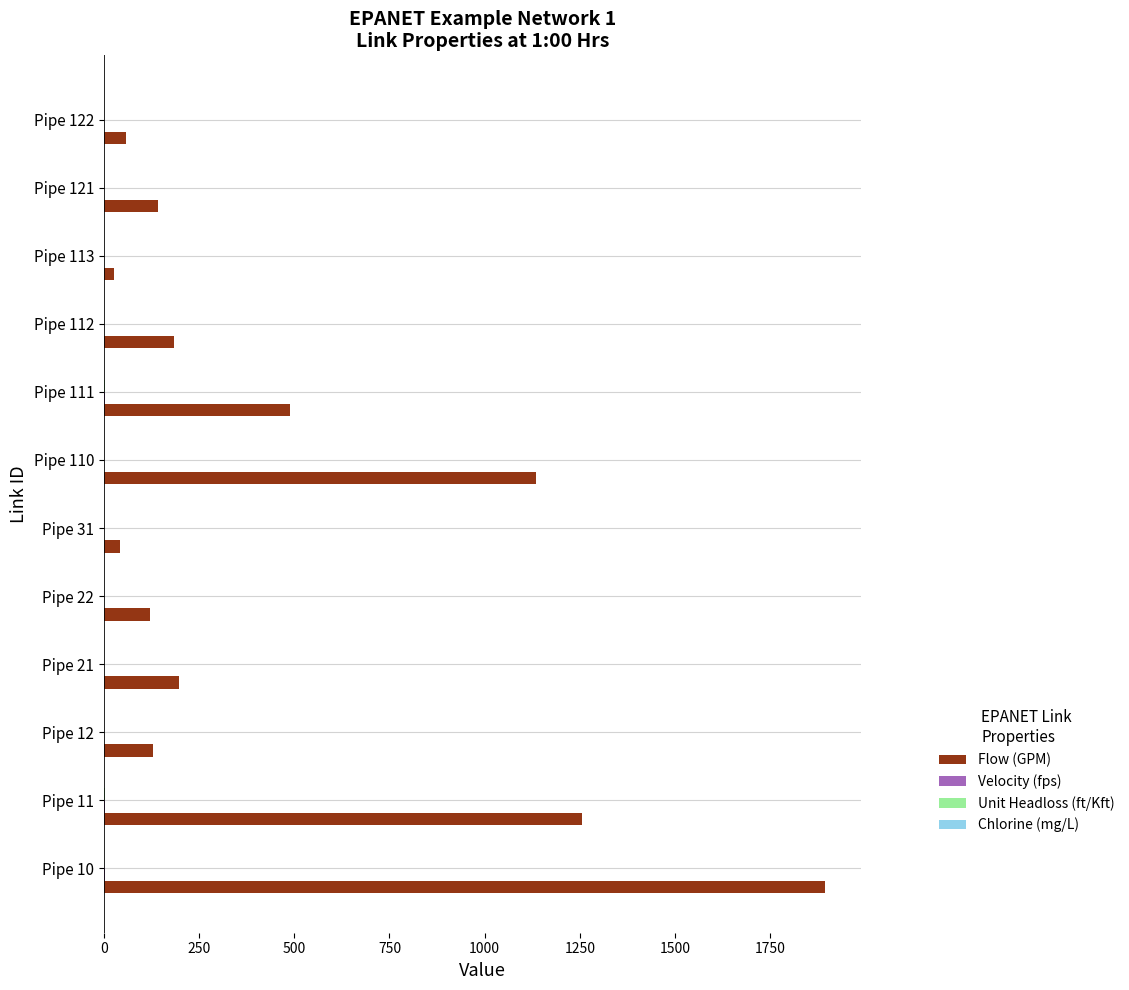

Which series has the largest total across all categories?

Flow (GPM)